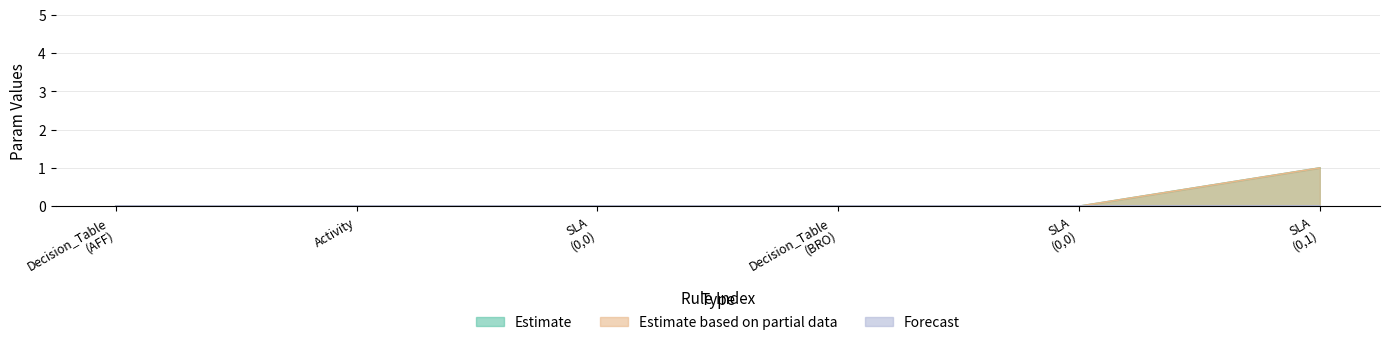

At how many categories does at least one series exceed 0?

1